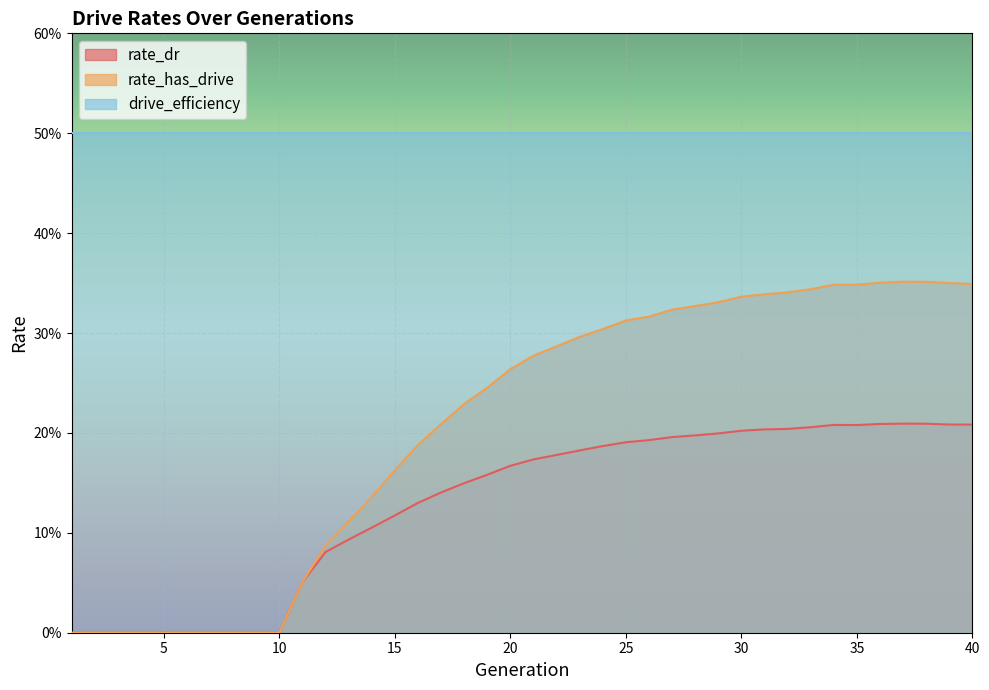

Count the rate_has_drive values in the range 0 to 1.

40